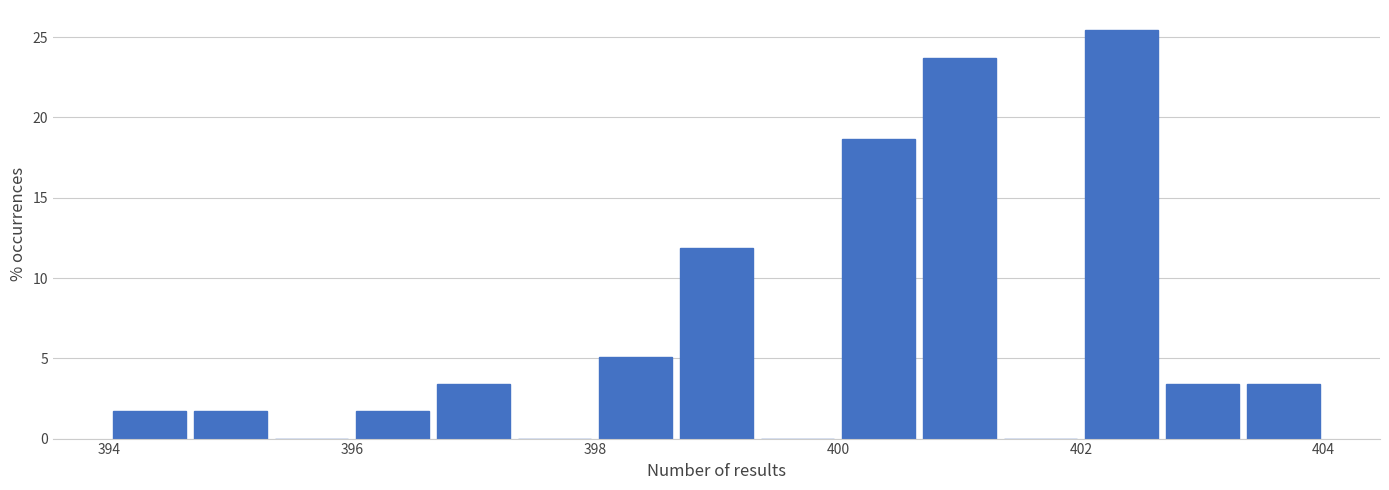

Read against the x-axis, roughly where is the centre of the tallest bar?

402.4